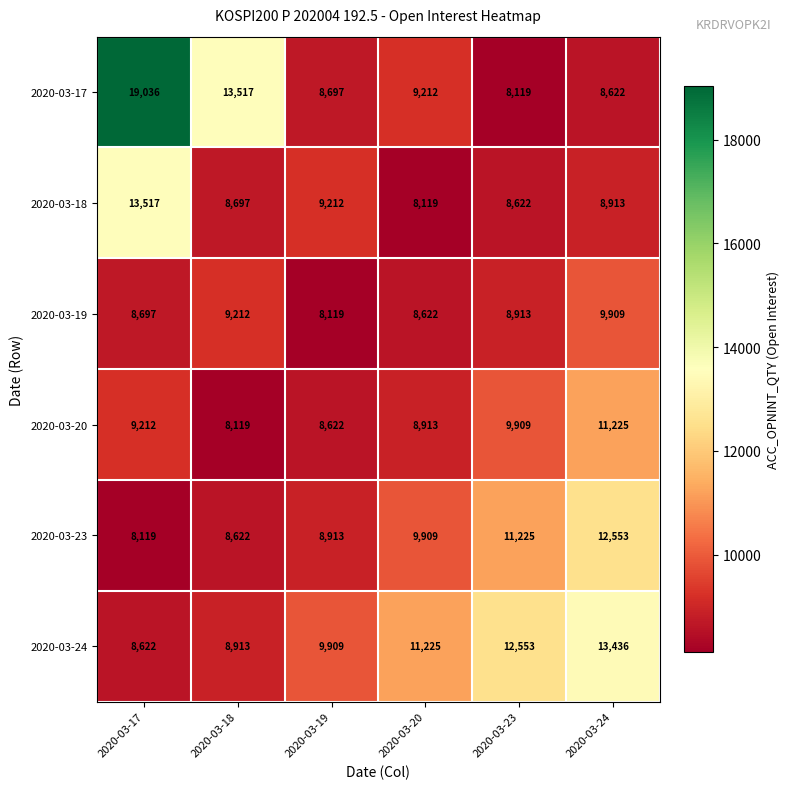

The 2020-03-18 series shows 8119 at 2020-03-20. True or false?

True